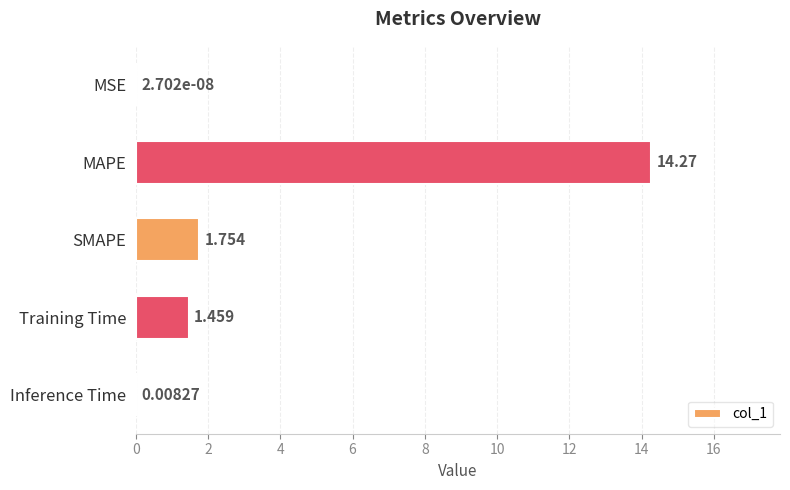

Between SMAPE and Training Time, which is larger?

SMAPE